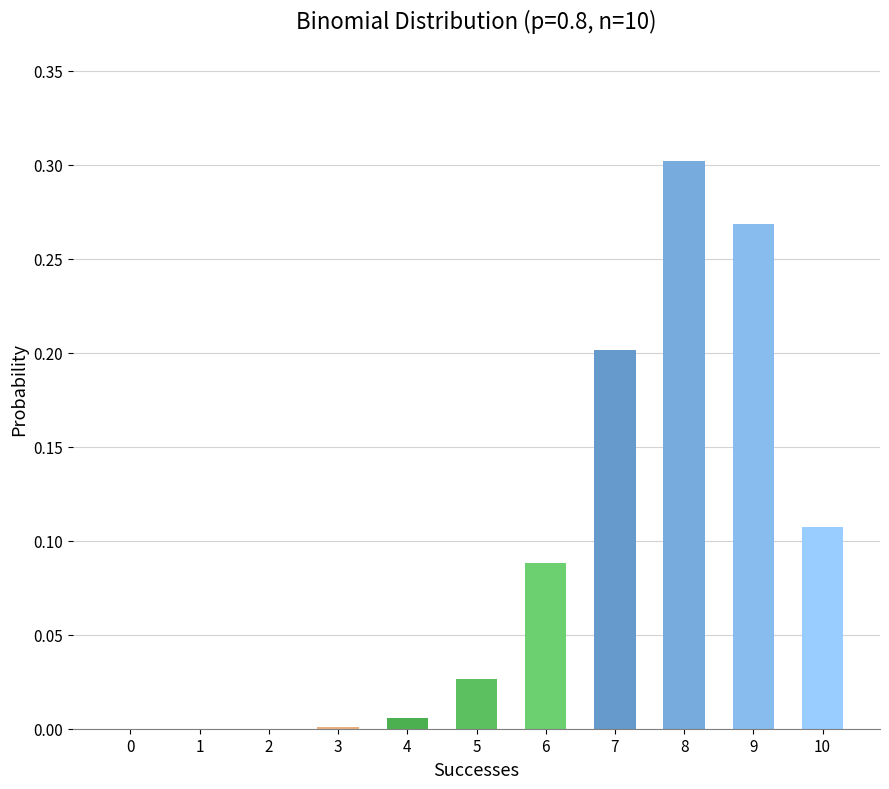

The value at 1 is 0.0. True or false?

True